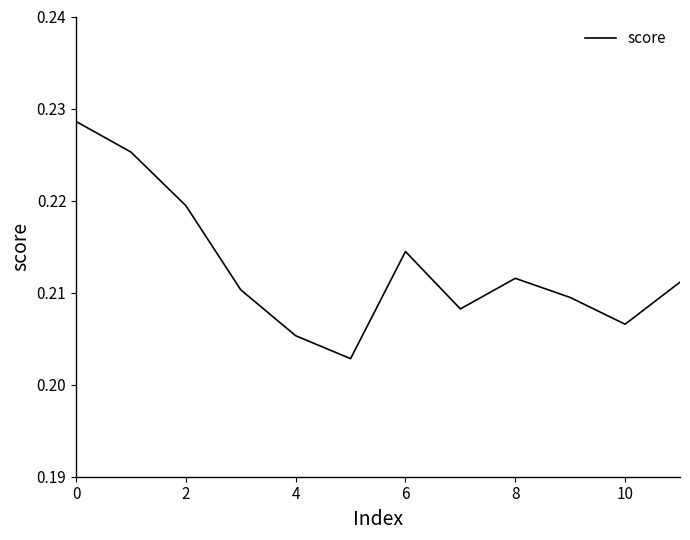

Count the values in the range 0 to 1.

12